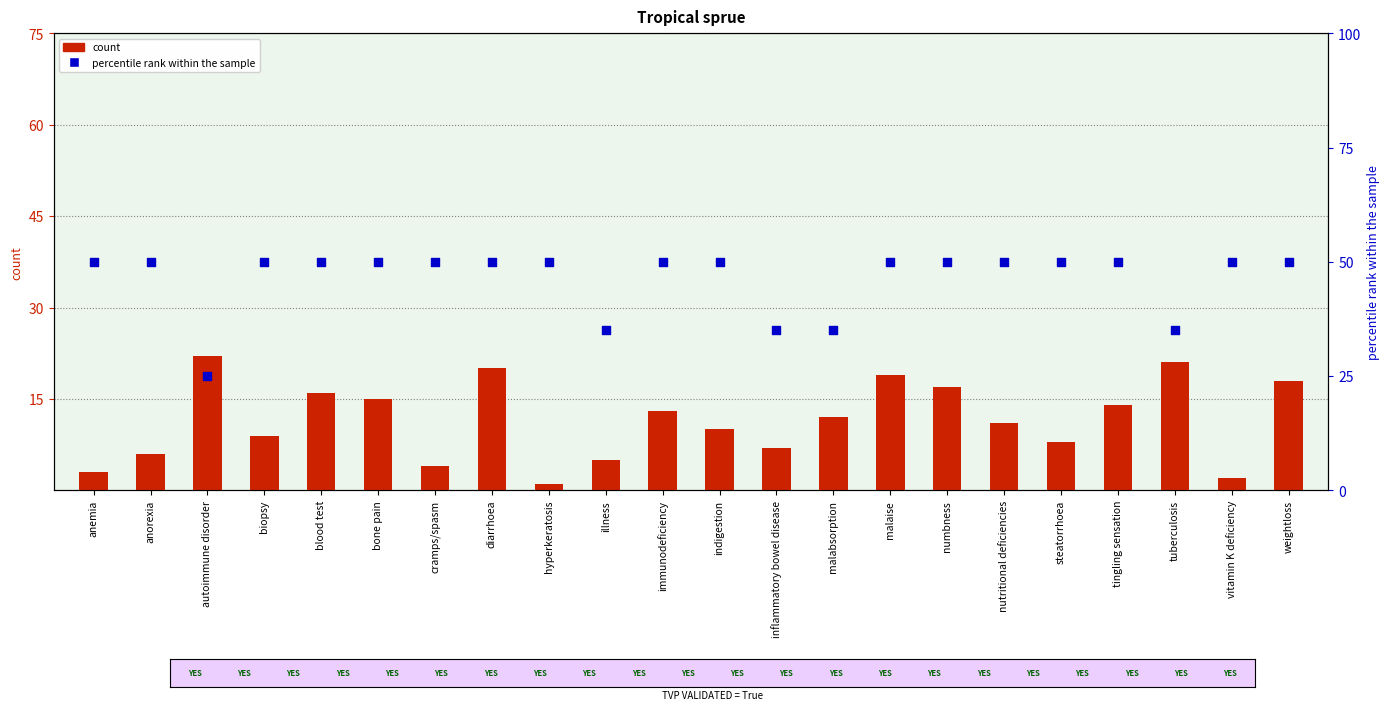

What is the total value across all series at anemia?

53